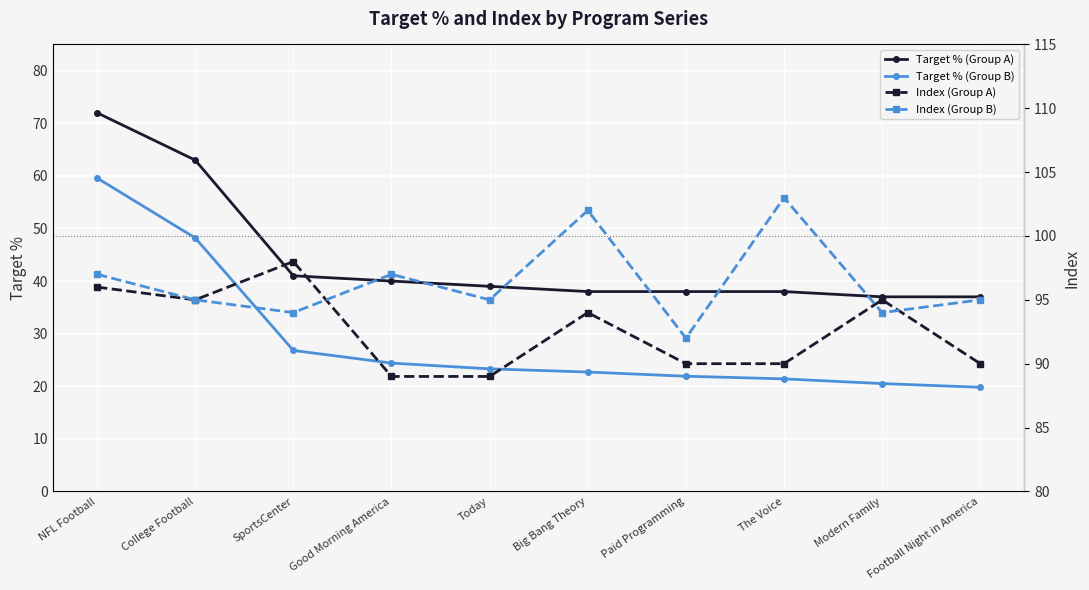

Rank the series by their maximum value, from lowest to highest.

Target % (Group B), Target % (Group A), Index (Group A), Index (Group B)